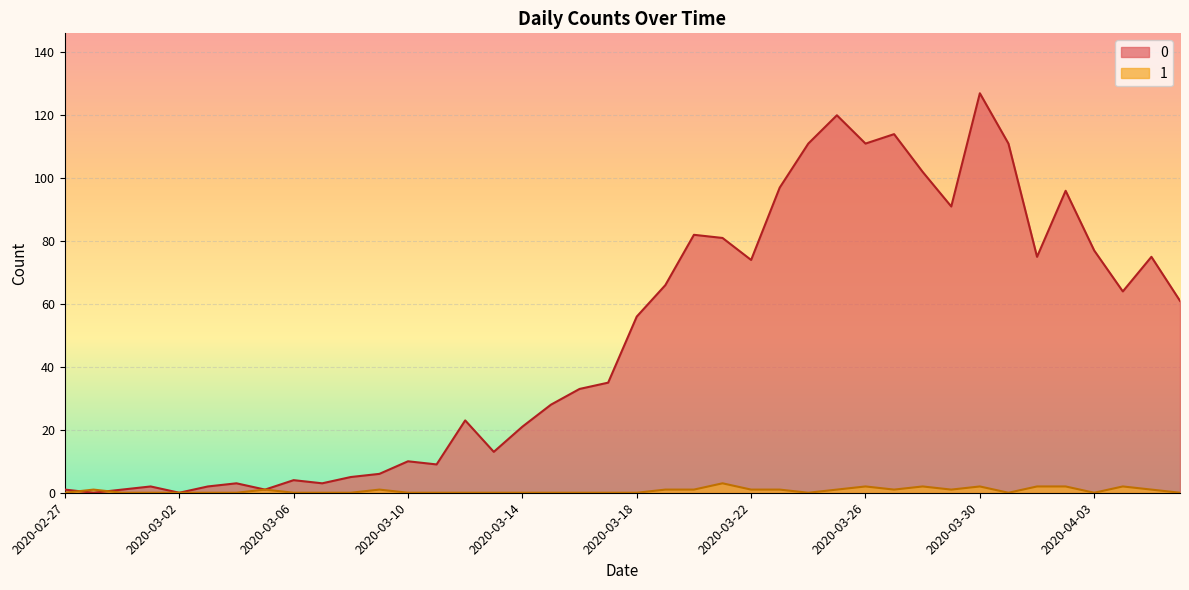

What is the greatest value displayed?

127